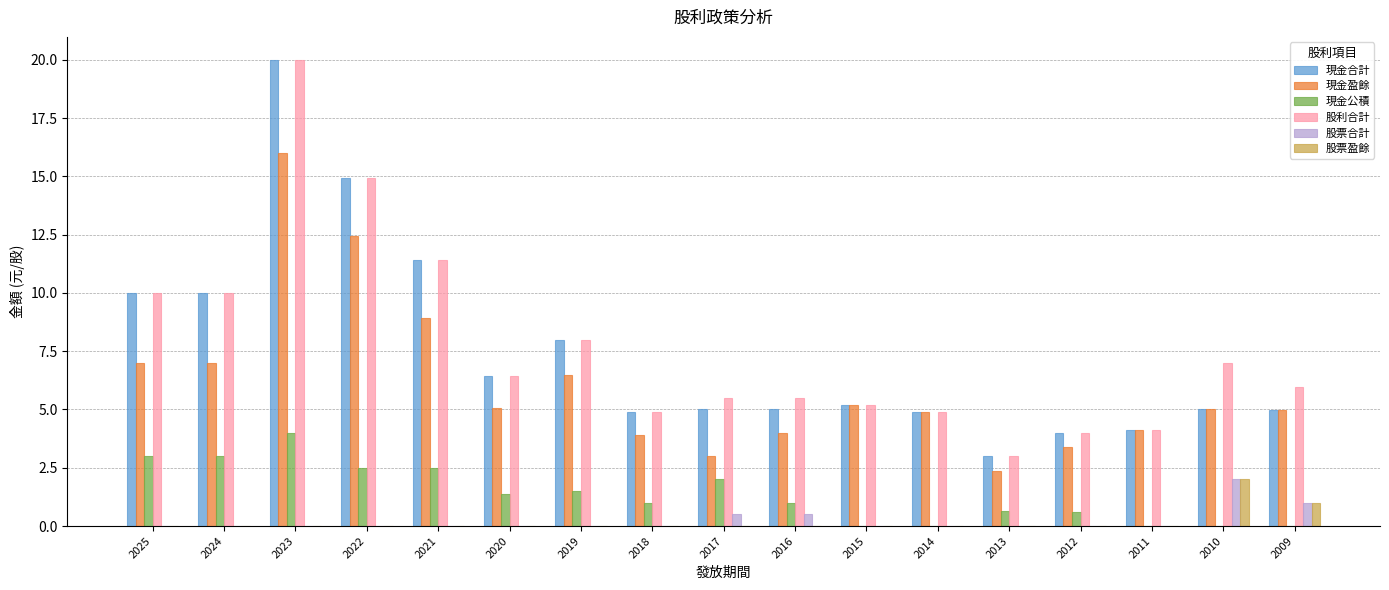

Count the number of categories in the chart.

17